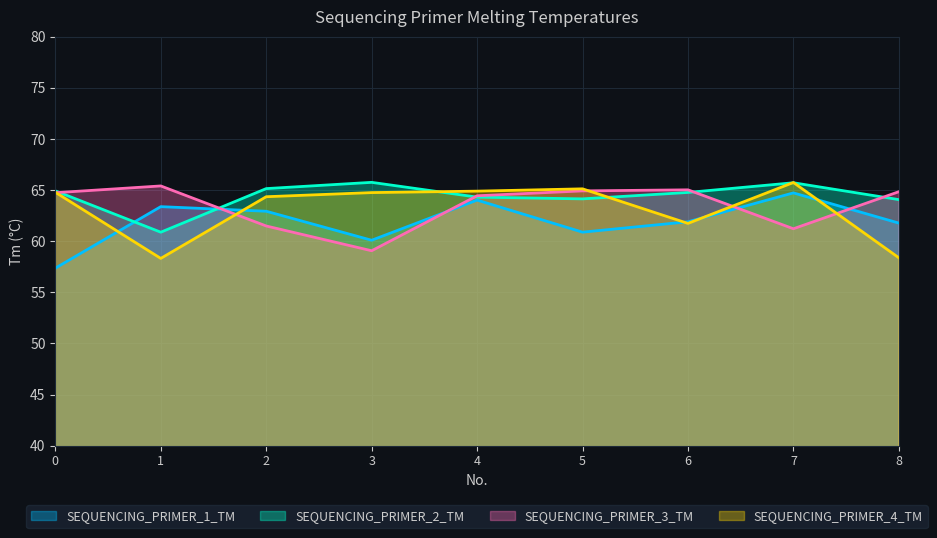

Is it true that SEQUENCING_PRIMER_1_TM equals 112.0 at 7?

False